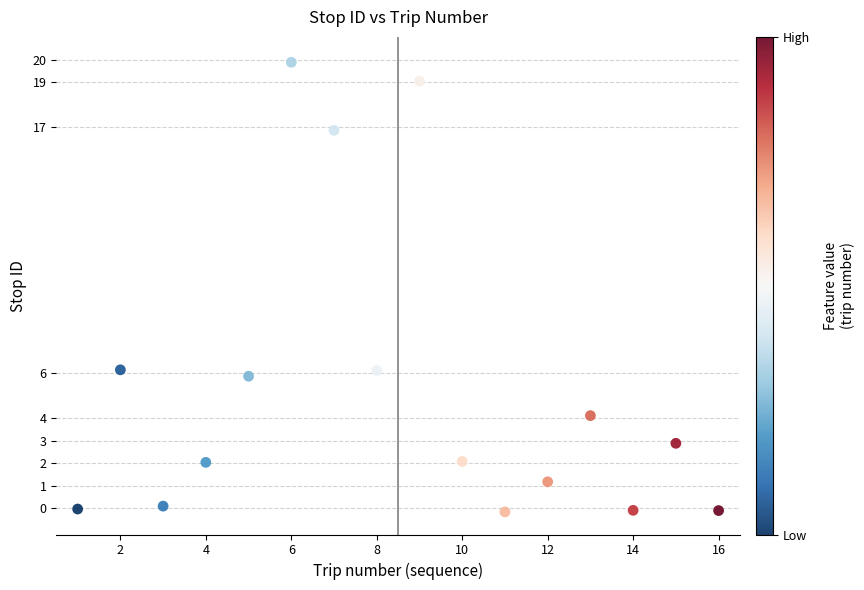

What is the range of X values (max minus min)?

15.0